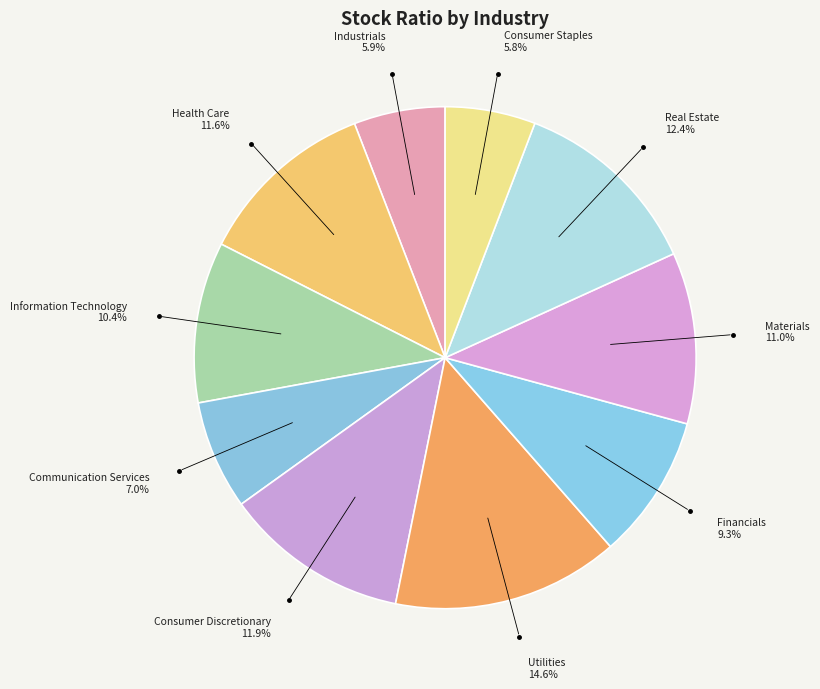

How many slices are in this pie chart?

10